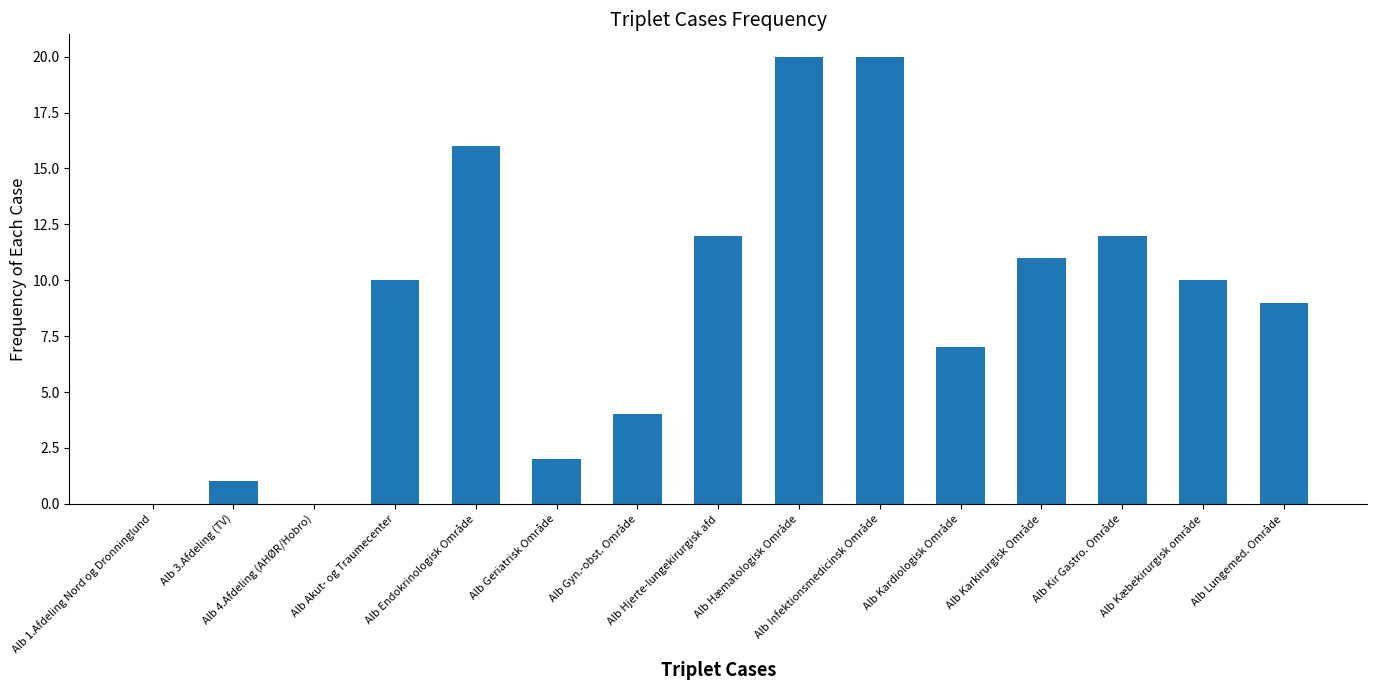

What is the maximum value shown in the chart?

20